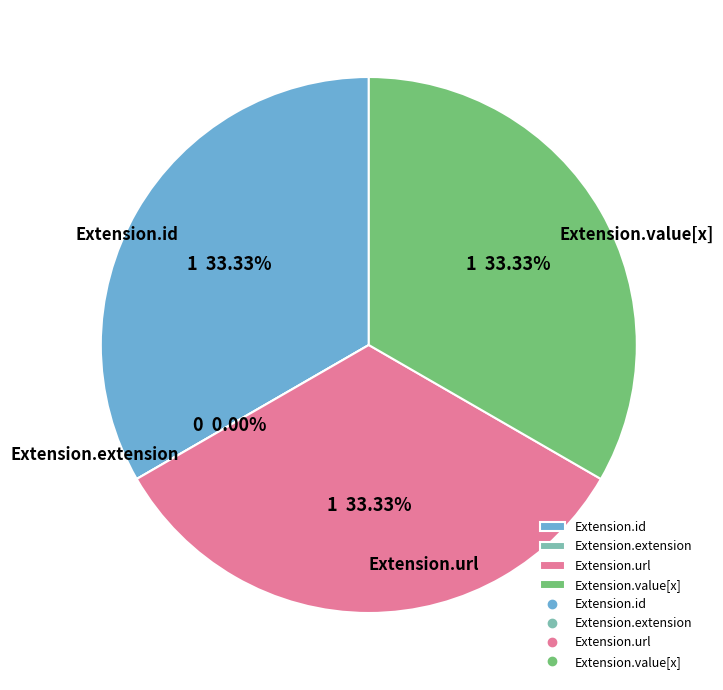

Does any single category account for the majority?

Yes